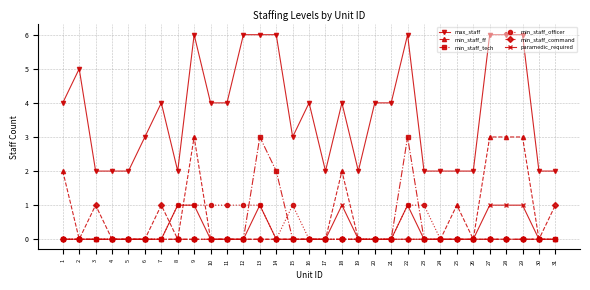

What is the difference between the min_staff_tech values at 5 and 14?

2